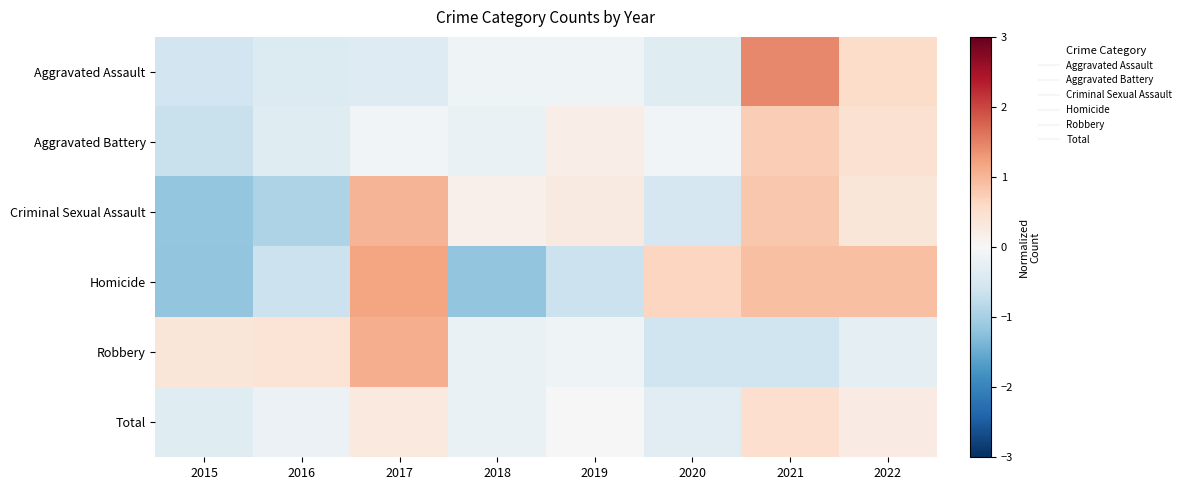

Reading right to left, extract all data points from this chart.

Aggravated Assault: 2022=0.6	2021=1.4	2020=-0.4	2019=-0.1	2018=-0.1	2017=-0.4	2016=-0.4	2015=-0.6
Aggravated Battery: 2022=0.5	2021=0.7	2020=-0.1	2019=0.2	2018=-0.2	2017=-0.1	2016=-0.4	2015=-0.7
Criminal Sexual Assault: 2022=0.4	2021=0.8	2020=-0.5	2019=0.3	2018=0.1	2017=1.0	2016=-0.9	2015=-1.2
Homicide: 2022=0.9	2021=0.9	2020=0.7	2019=-0.7	2018=-1.2	2017=1.2	2016=-0.7	2015=-1.2
Robbery: 2022=-0.3	2021=-0.6	2020=-0.6	2019=-0.1	2018=-0.2	2017=1.1	2016=0.4	2015=0.4
Total: 2022=0.3	2021=0.5	2020=-0.3	2019=-0.0	2018=-0.2	2017=0.3	2016=-0.2	2015=-0.4